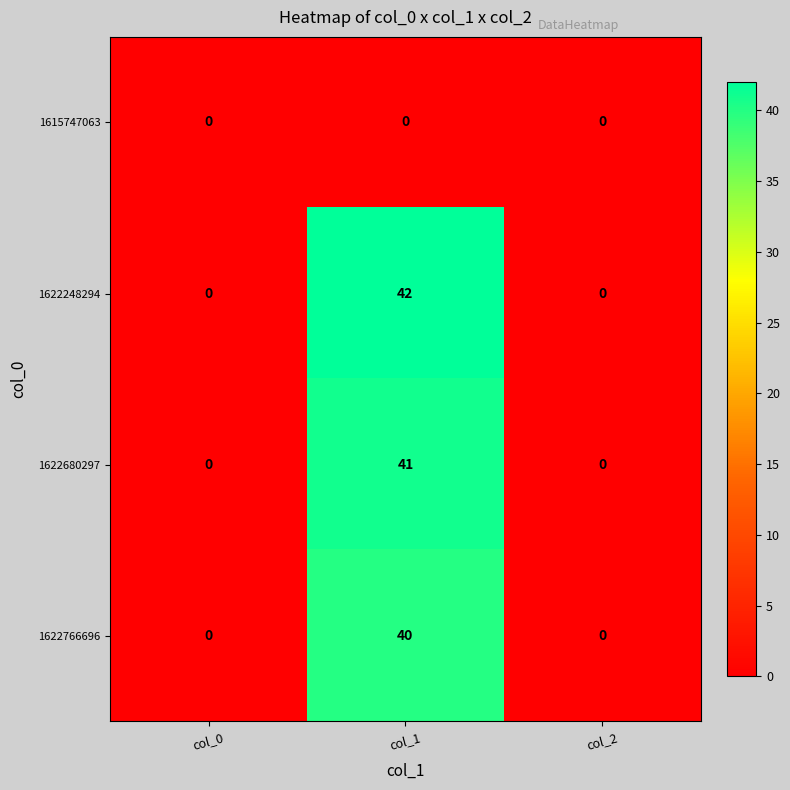

Reading left to right, extract all data points from this chart.

1615747063: col_0=0	col_1=0	col_2=0
1622248294: col_0=0	col_1=42	col_2=0
1622680297: col_0=0	col_1=41	col_2=0
1622766696: col_0=0	col_1=40	col_2=0